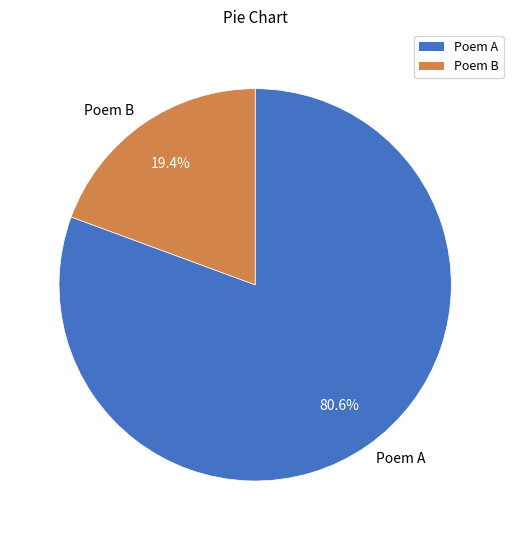

Do Poem A and Poem B together represent more than half of the pie?

Yes